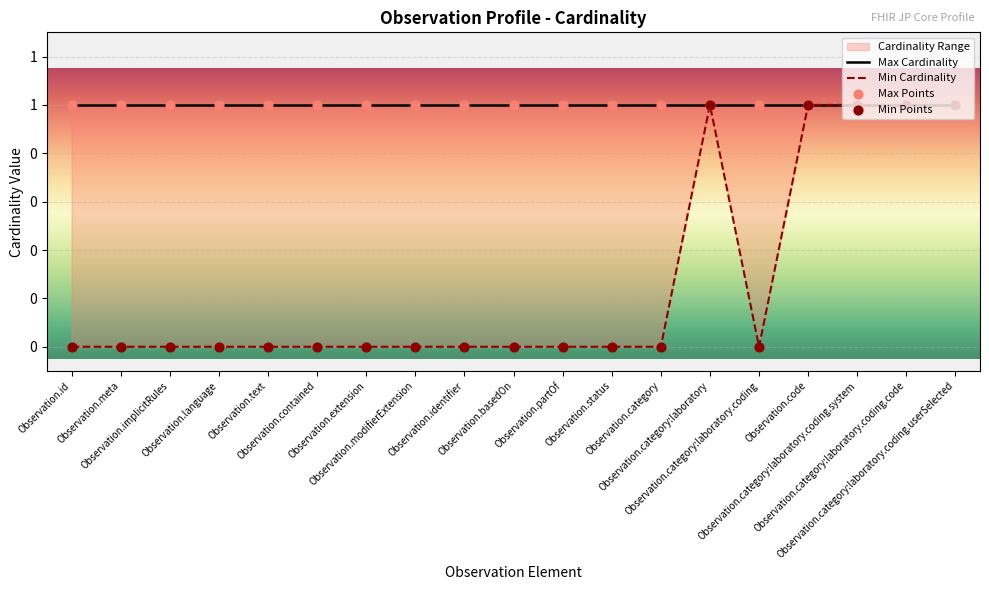

What is the change in value from Observation.basedOn to Observation.code?

+1